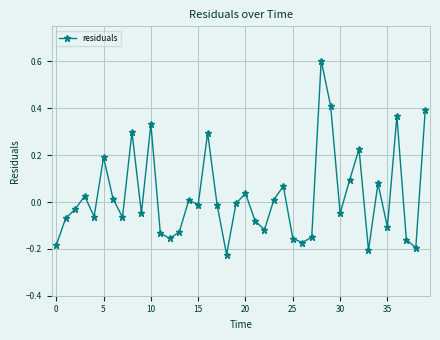

Count the number of data series in this chart.

1